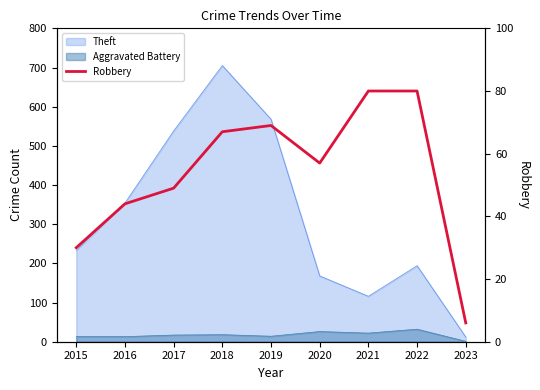

How many data points are less than 57?

4